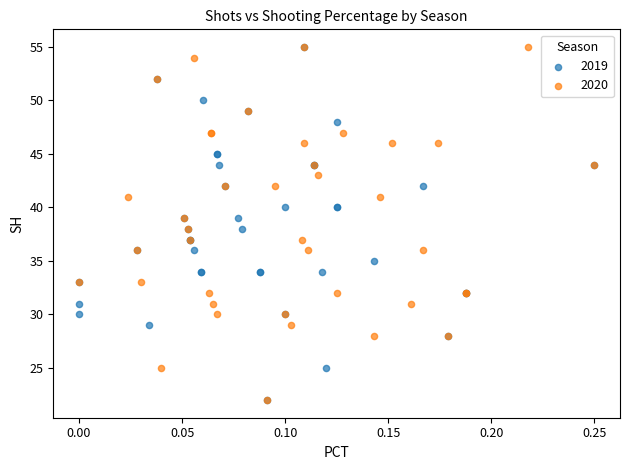

What are all the series names shown in the legend?

2019, 2020